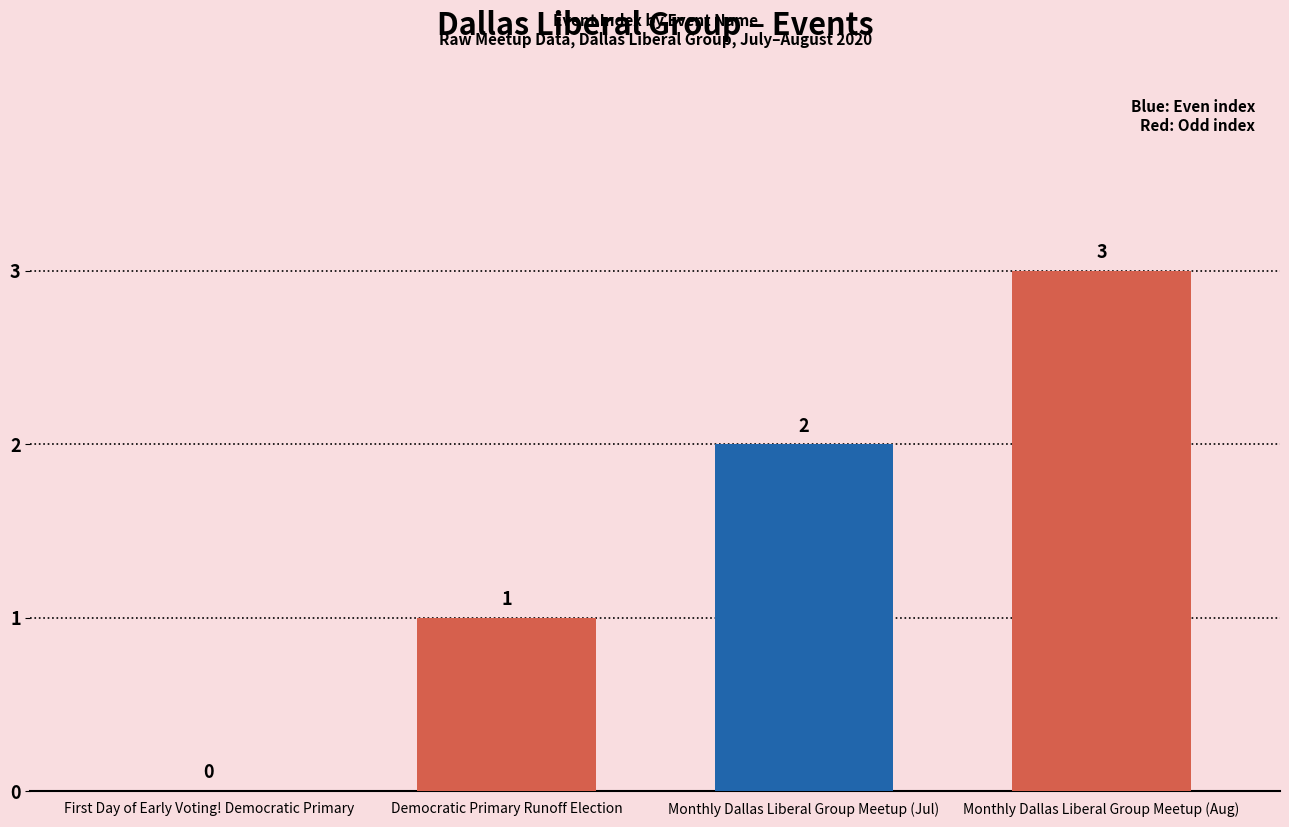

What is the sum of all values?

6